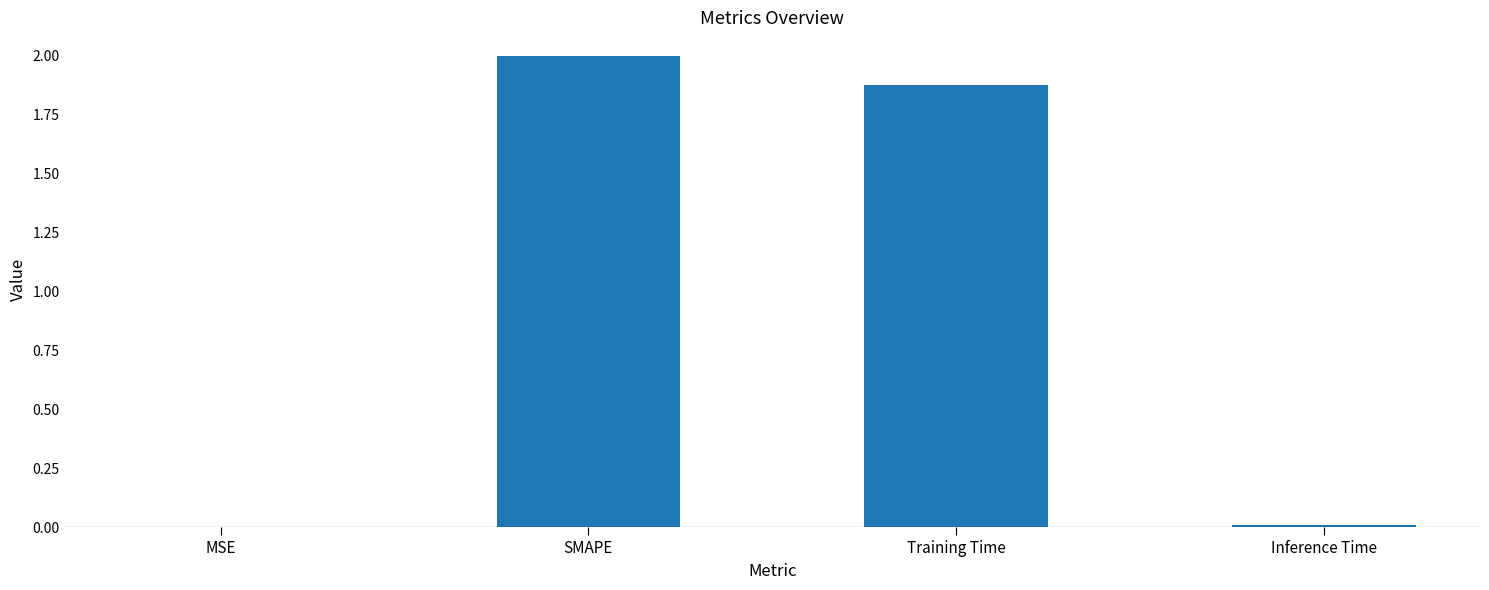

How many data points does each series have?

4